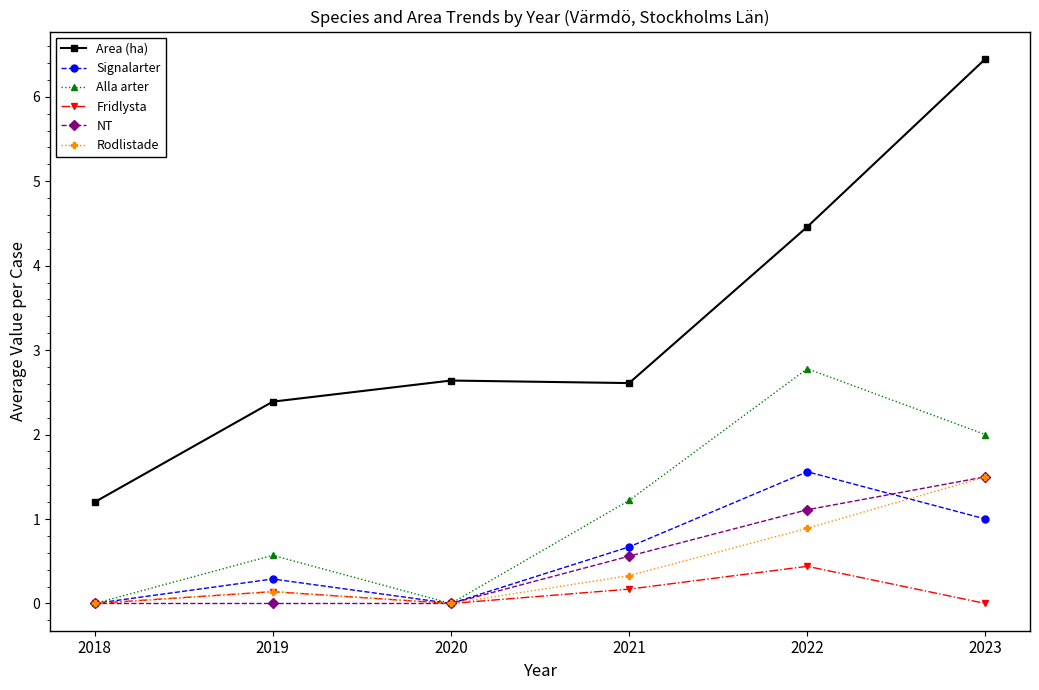

How many values in the Area (ha) series exceed 2?

5